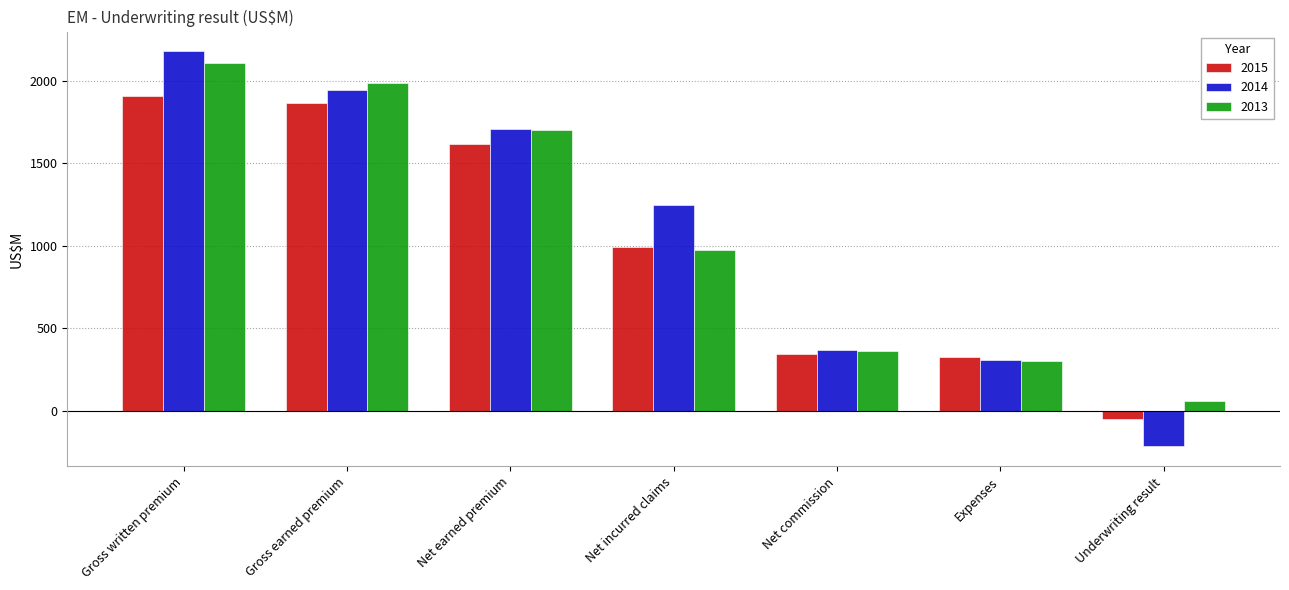

How many series are shown in this chart?

3